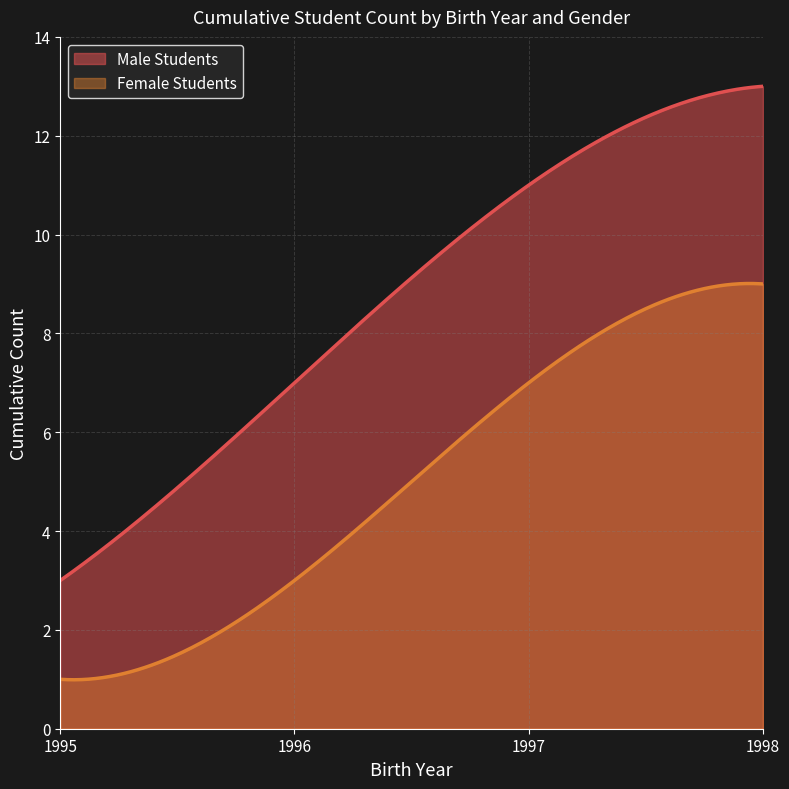

Is the value of Male at 1995 greater than the value of Female at 1996?

No